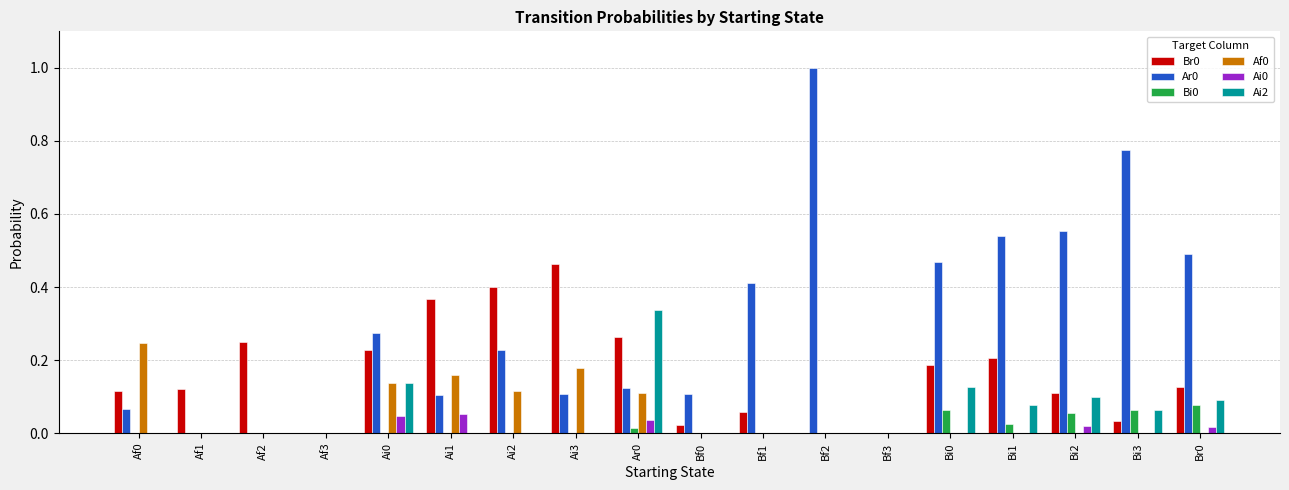

What is the maximum value shown in the chart?

1.0